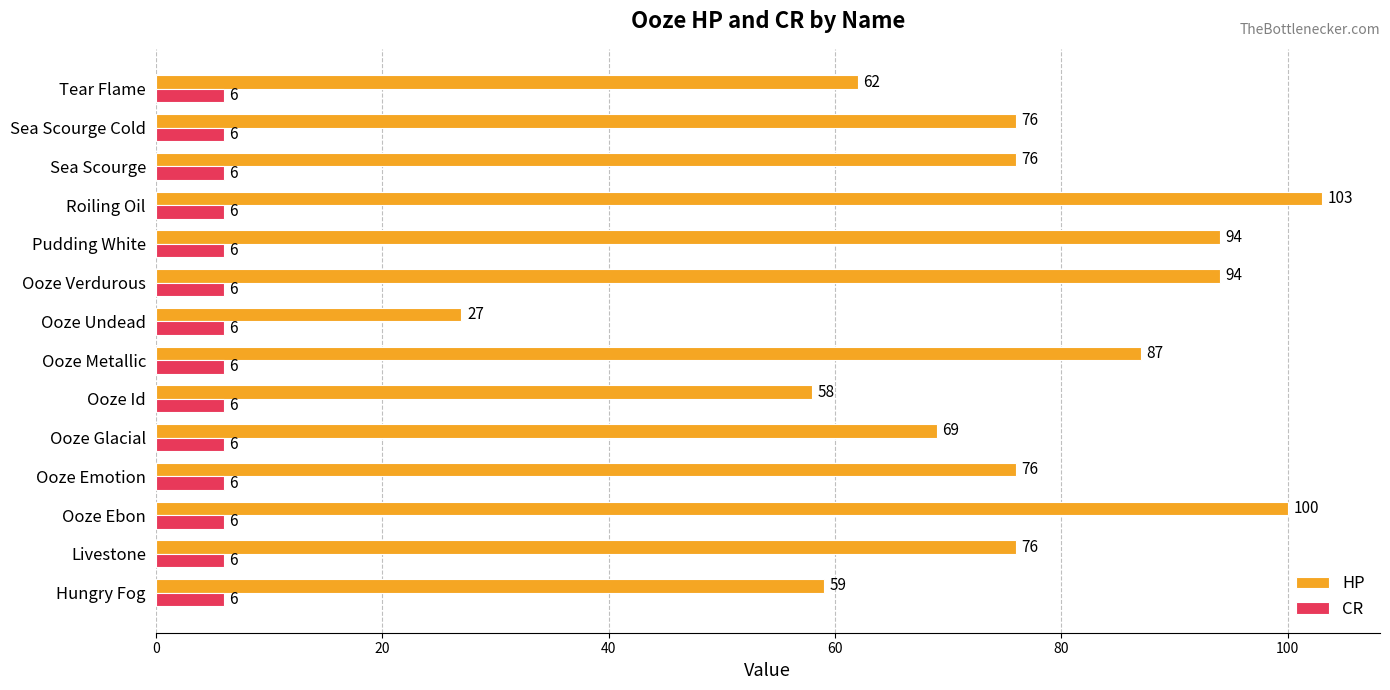

The value of HP at Ooze Verdurous is 36. True or false?

False